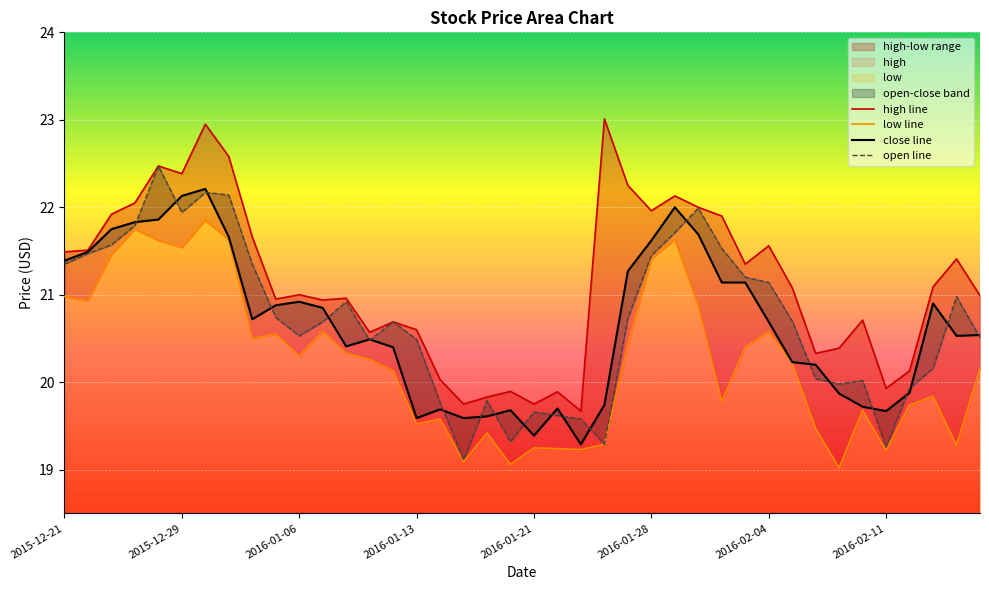

True or false: low line and close line cross at least once.

False